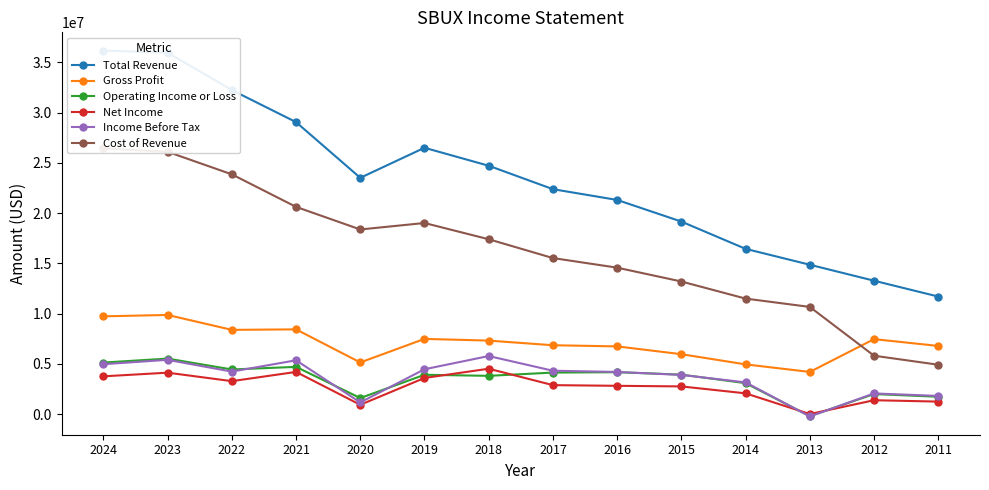

Count the number of data series in this chart.

6